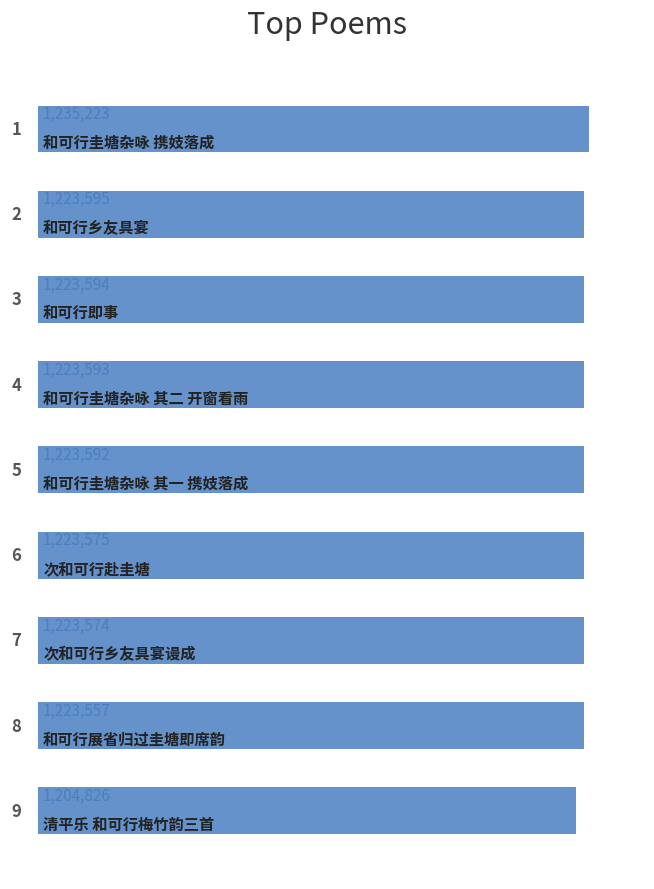

Are the bars horizontal?

Yes